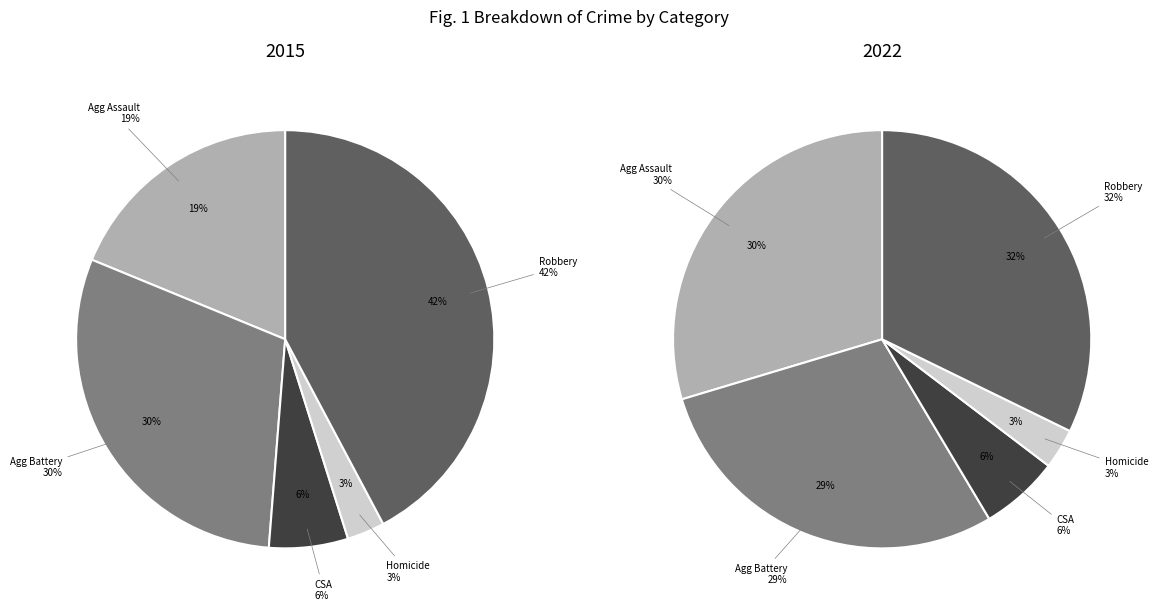

To the nearest percent, what portion does Criminal Sexual Assault represent?

6%